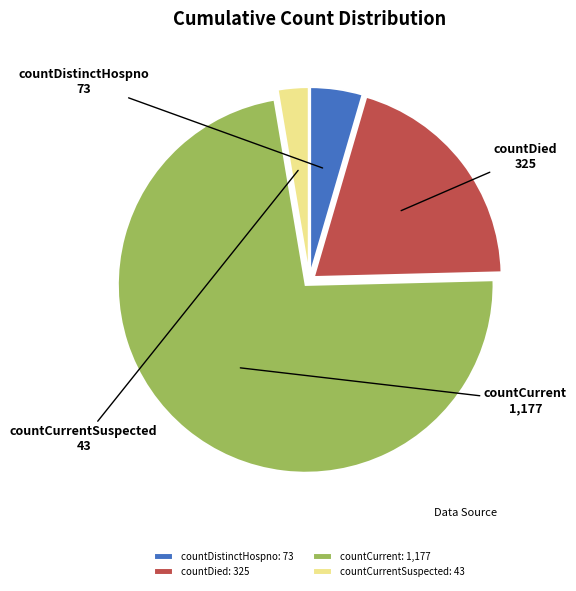

Combined, do countCurrent and countDistinctHospno account for over 50%?

Yes